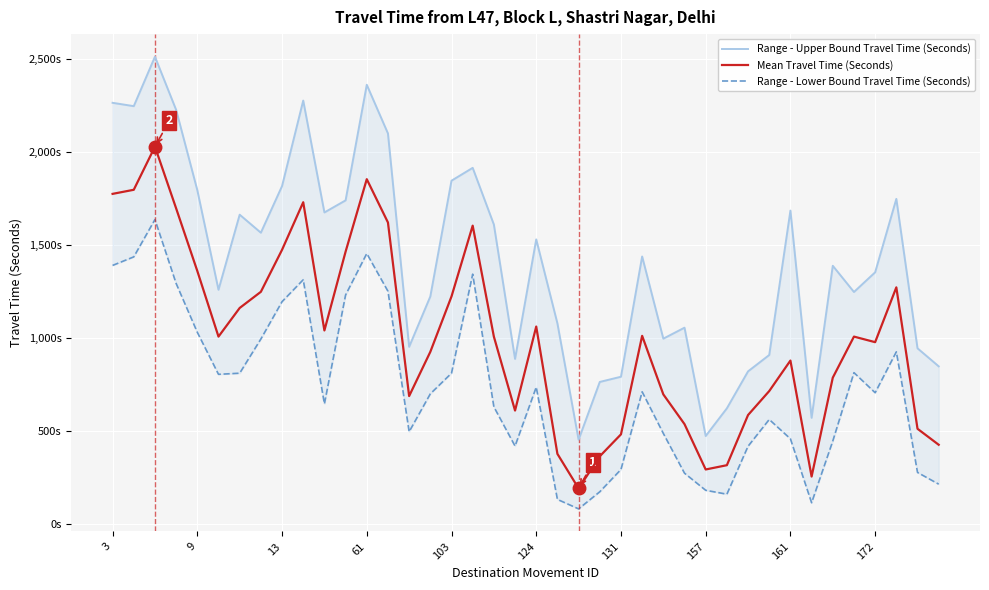

At how many categories does at least one series exceed 912?

30